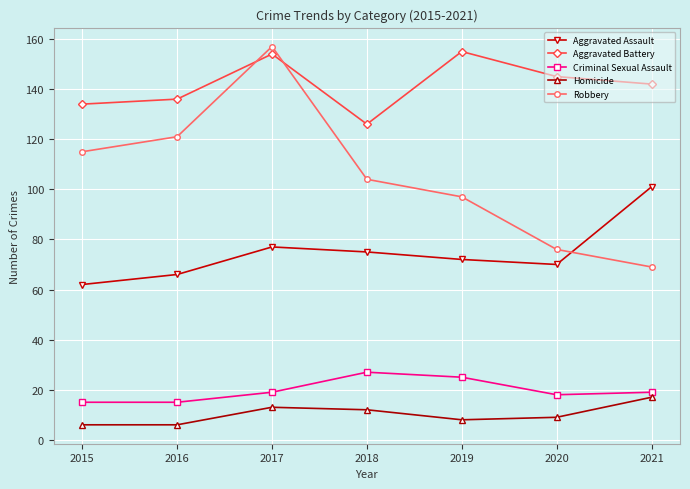

The Robbery series shows 45 at 2015. True or false?

False